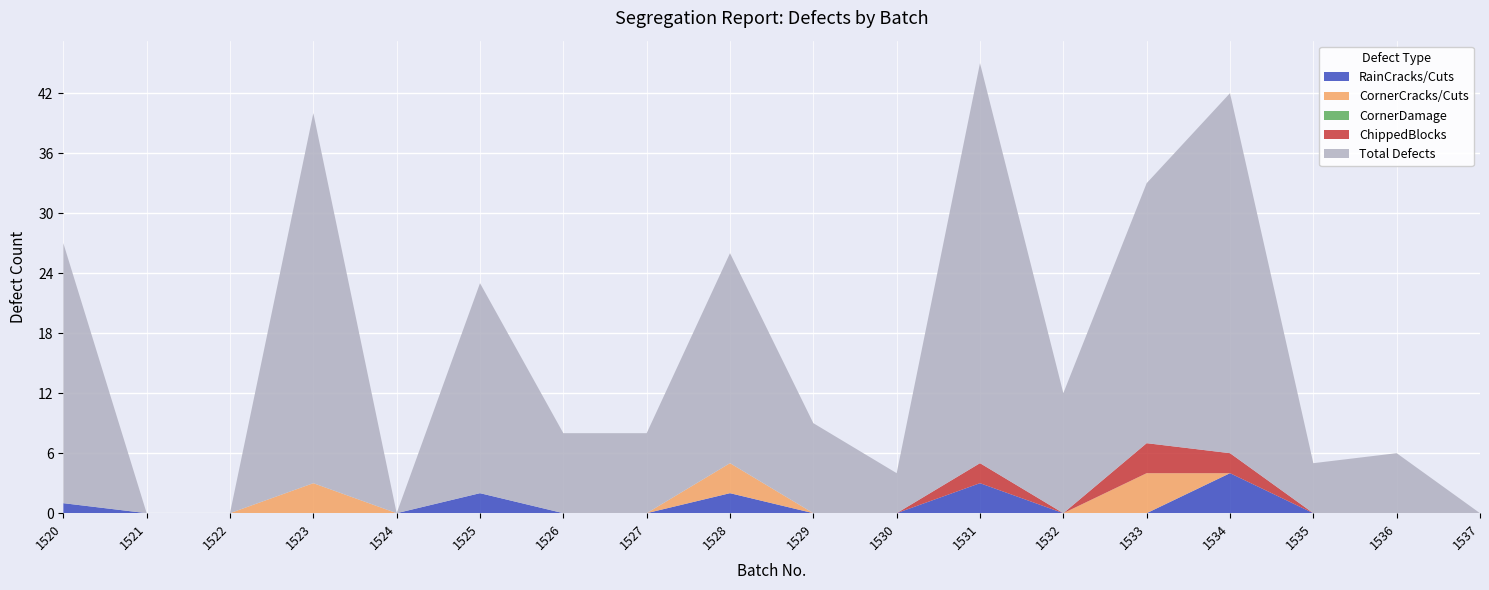

Reading left to right, list all the values displayed in this chart.

RainCracks/Cuts: 1520=1	1521=0	1522=0	1523=0	1524=0	1525=2	1526=0	1527=0	1528=2	1529=0	1530=0	1531=3	1532=0	1533=0	1534=4	1535=0	1536=0	1537=0
CornerCracks/Cuts: 1520=0	1521=0	1522=0	1523=3	1524=0	1525=0	1526=0	1527=0	1528=3	1529=0	1530=0	1531=0	1532=0	1533=4	1534=0	1535=0	1536=0	1537=0
CornerDamage: 1520=0	1521=0	1522=0	1523=0	1524=0	1525=0	1526=0	1527=0	1528=0	1529=0	1530=0	1531=0	1532=0	1533=0	1534=0	1535=0	1536=0	1537=0
ChippedBlocks: 1520=0	1521=0	1522=0	1523=0	1524=0	1525=0	1526=0	1527=0	1528=0	1529=0	1530=0	1531=2	1532=0	1533=3	1534=2	1535=0	1536=0	1537=0
Total Defects: 1520=26	1521=0	1522=0	1523=37	1524=0	1525=21	1526=8	1527=8	1528=21	1529=9	1530=4	1531=40	1532=12	1533=26	1534=36	1535=5	1536=6	1537=0